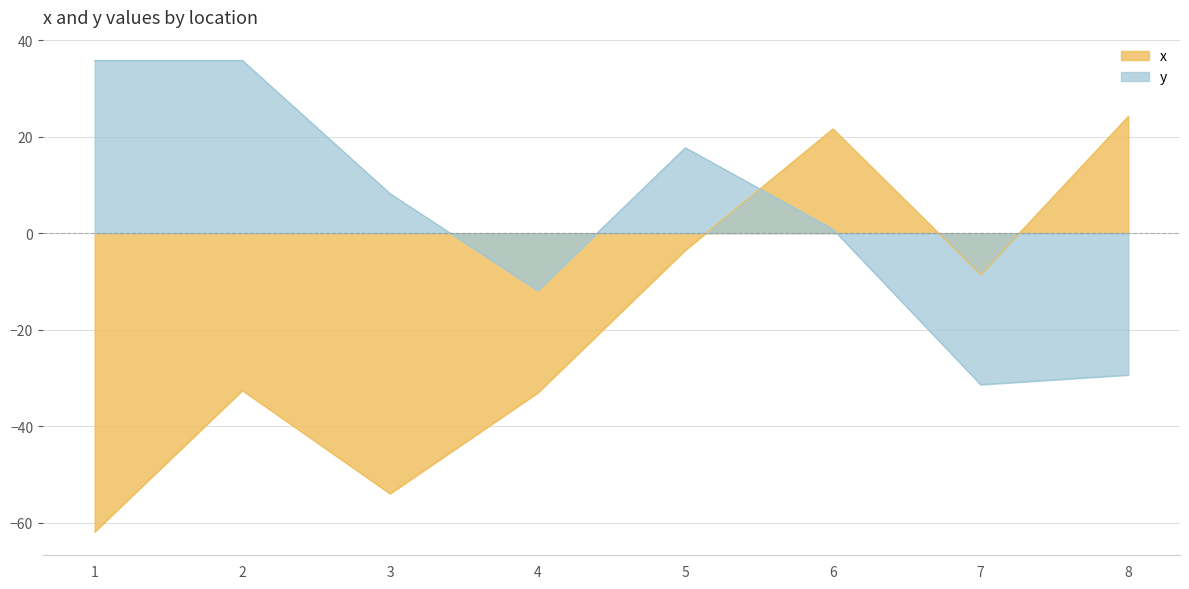

True or false: x has a value of -3.5 at 5.

True